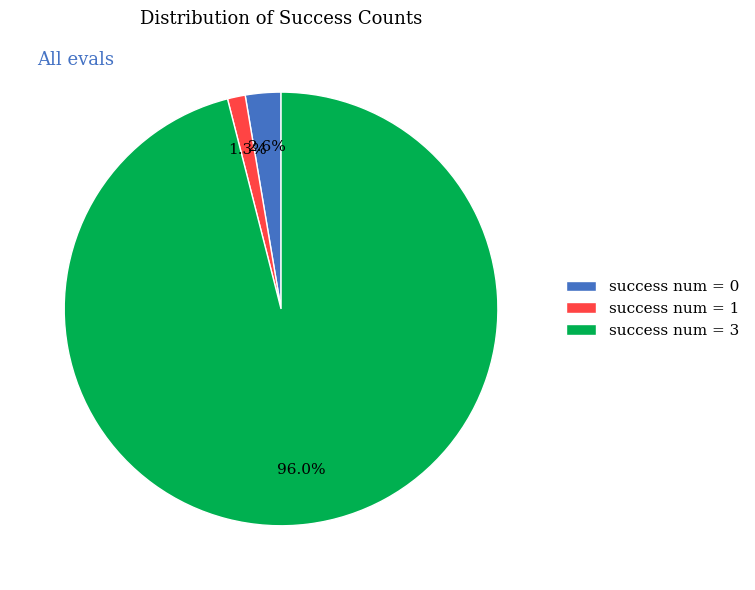

What portion of the pie excludes success num = 0?

97.4%